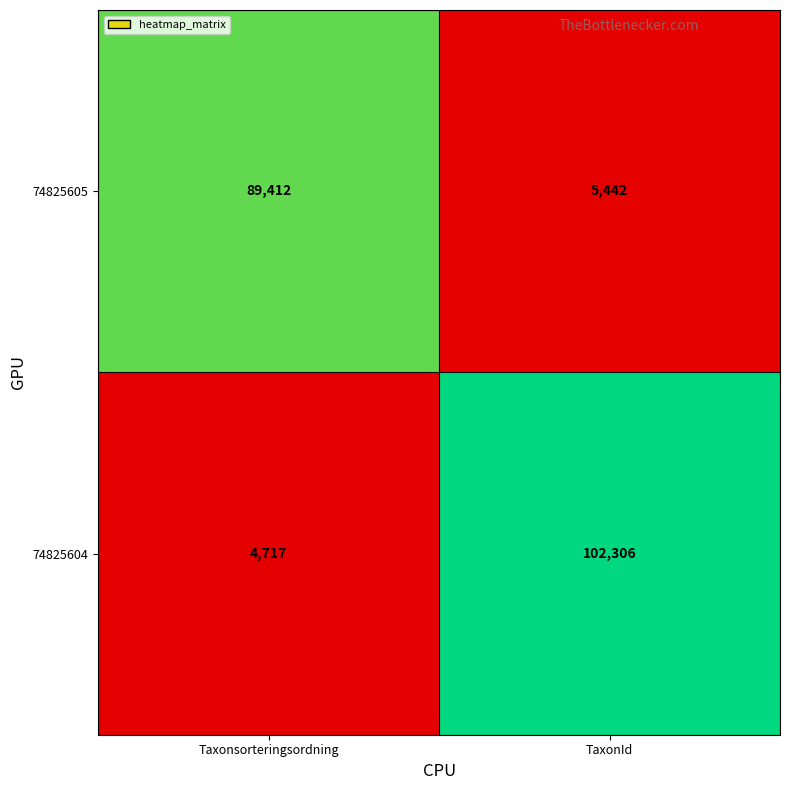

How many distinct data groups are displayed?

2